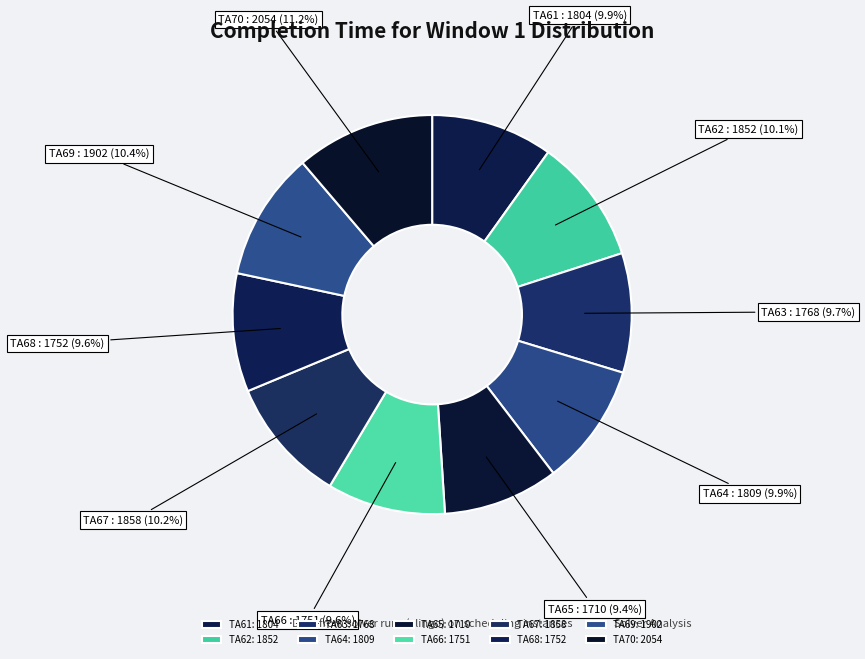

To the nearest percent, what is the combined percentage of TA70 and TA64?

21%